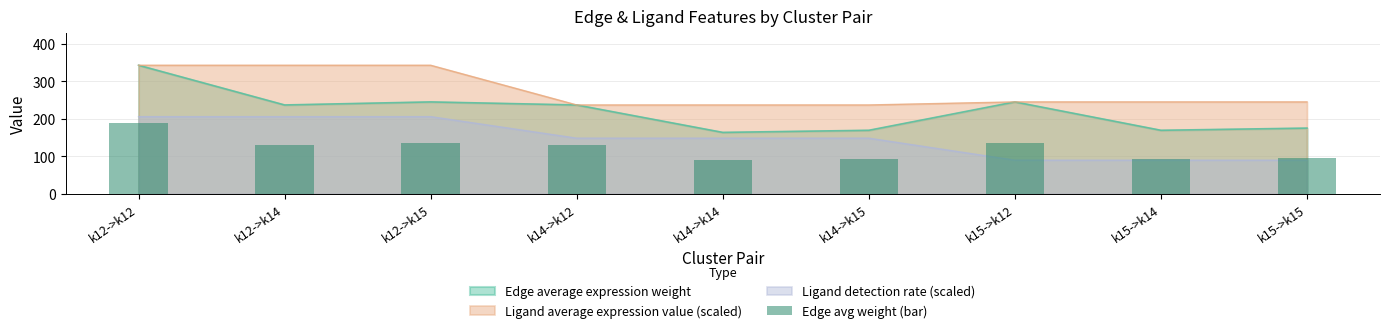

What is the approximate value at k15->k14?

93.2